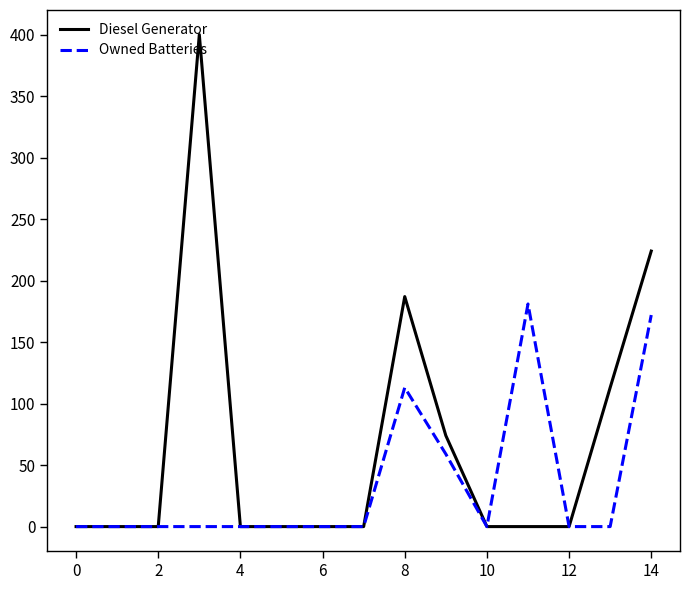

Does the chart have visible grid lines?

No